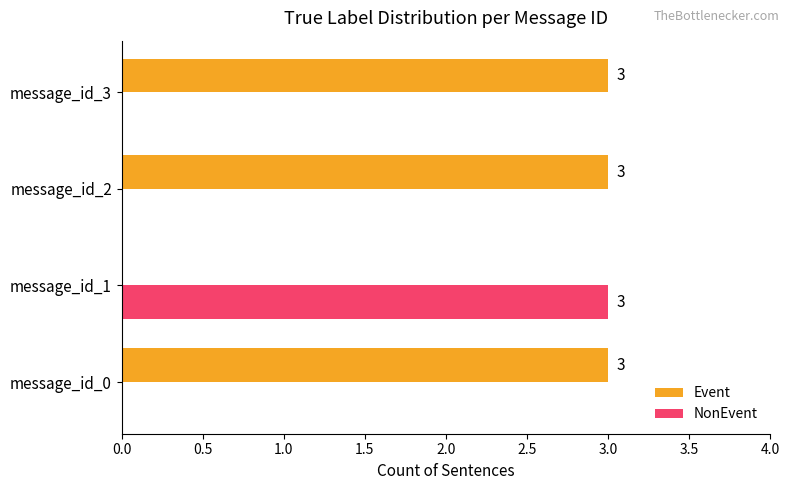

At which label does NonEvent reach its peak?

message_id_1